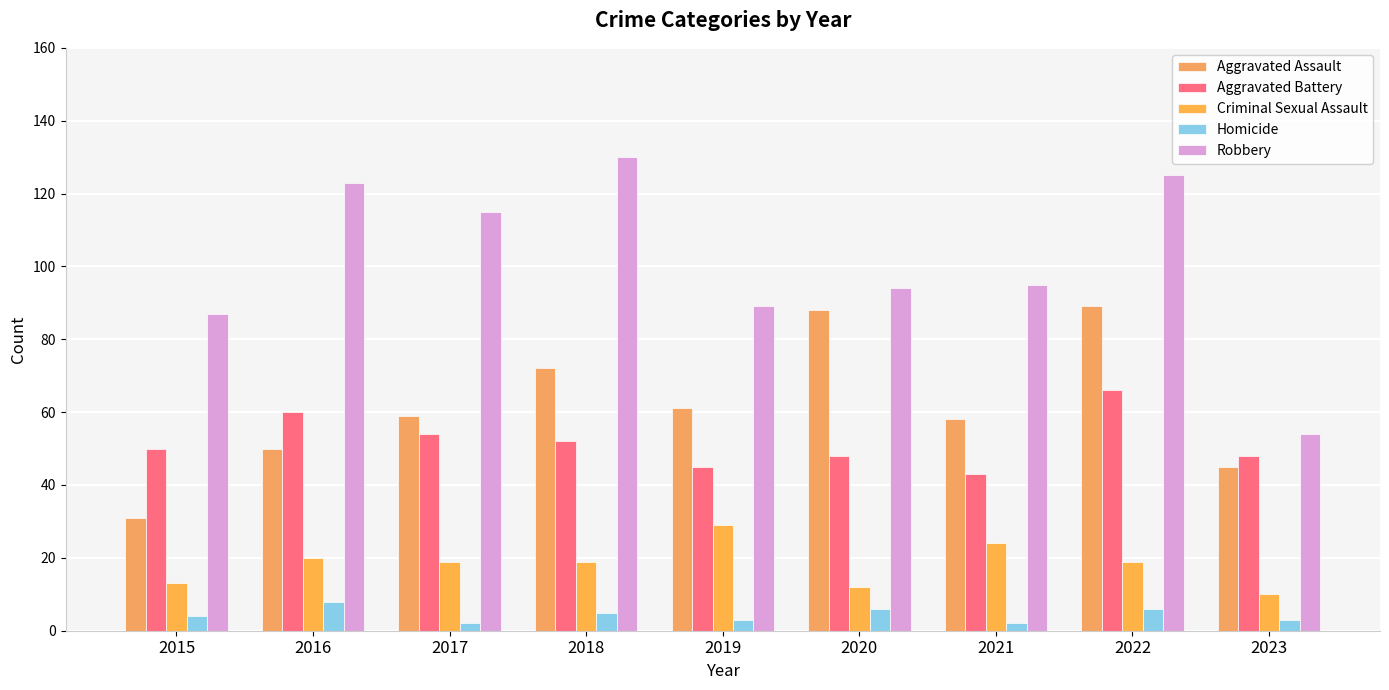

What are all the series names shown in the legend?

Aggravated Assault, Aggravated Battery, Criminal Sexual Assault, Homicide, Robbery